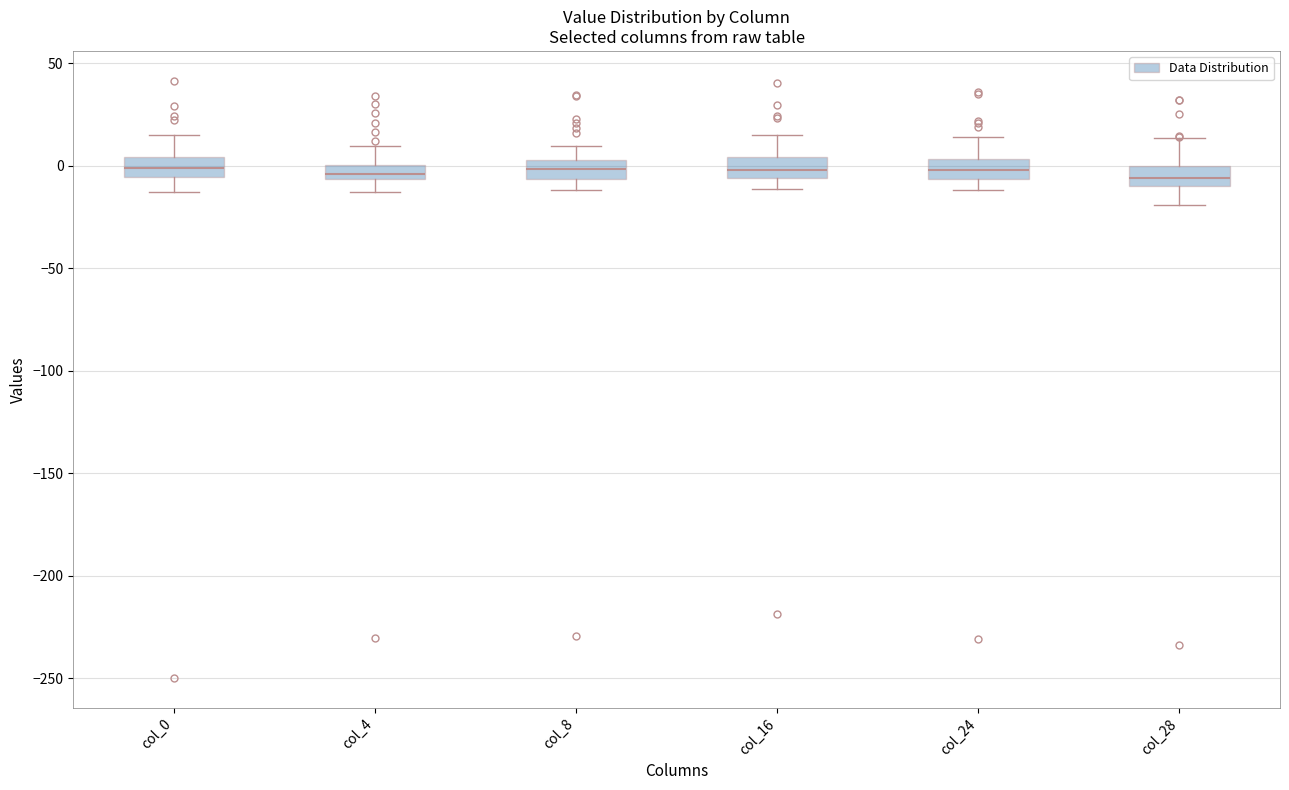

Where does the upper whisker of the box for col_0 end on the y-axis? The values are not printed on the chart, so give them approximately, as read against the axis.

15